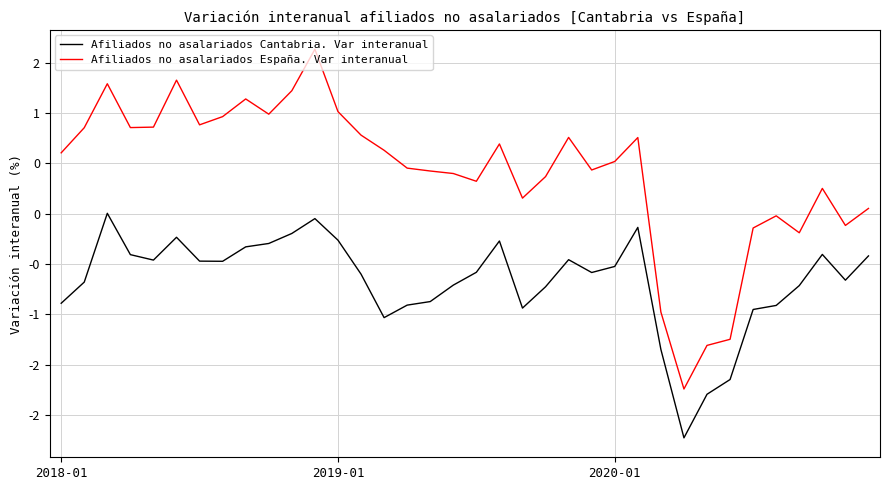

True or false: Afiliados no asalariados España. Var interanual has more than 0 points higher than both neighbors.

True